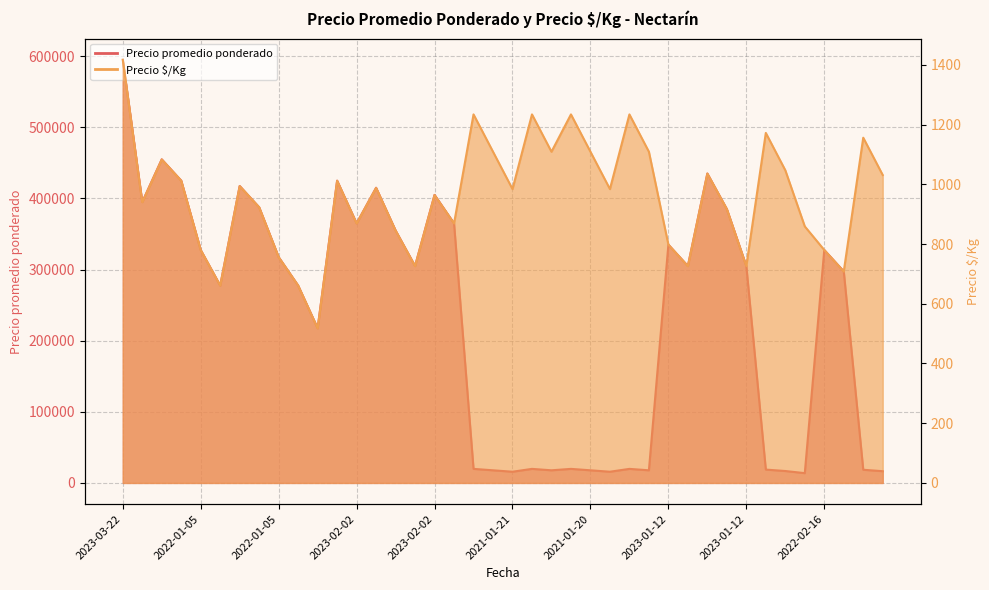

What is the value of the Precio promedio ponderado point at the 12th from the left?

425000